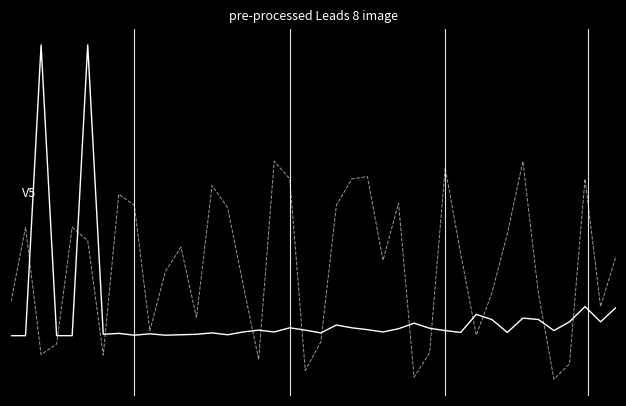

Does the chart display data point markers on the line(s)?

No